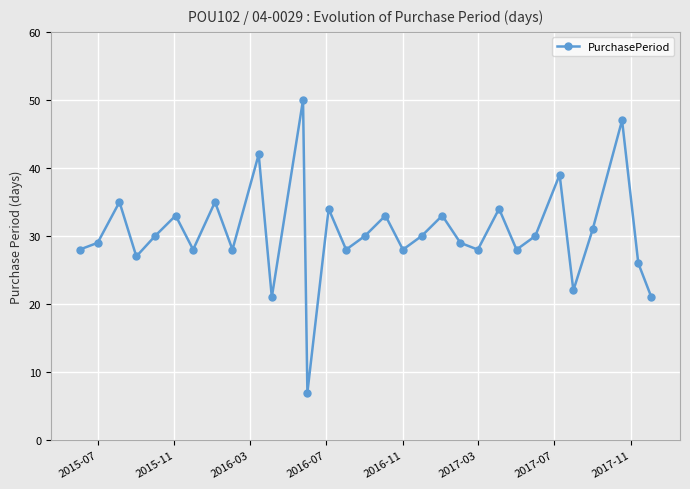

How many lines are shown in the chart?

1